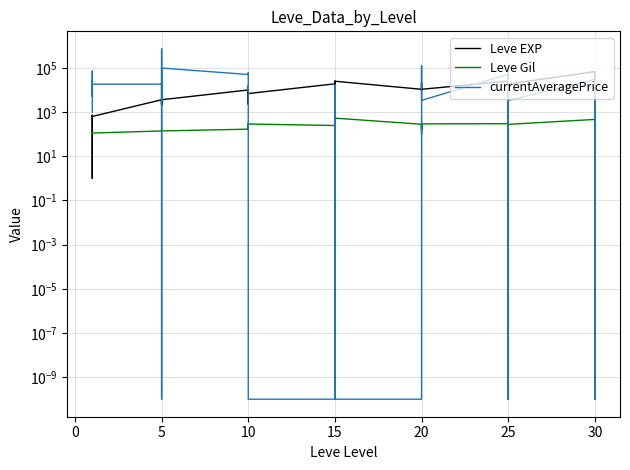

True or false: currentAveragePrice and Leve EXP cross at least once.

True